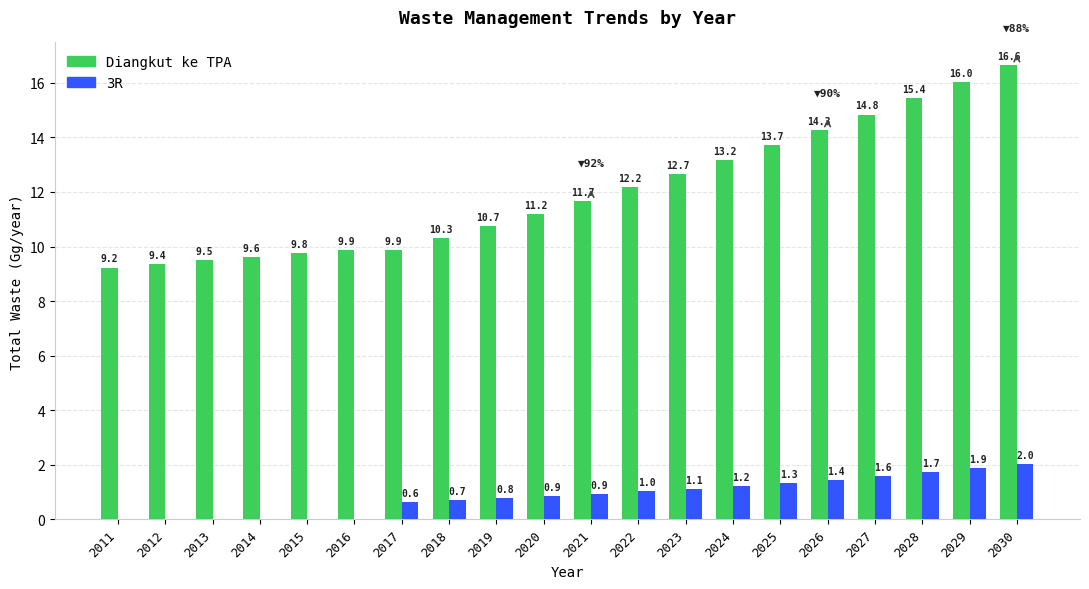

What is the approximate value of 3R at 2029?

1.9